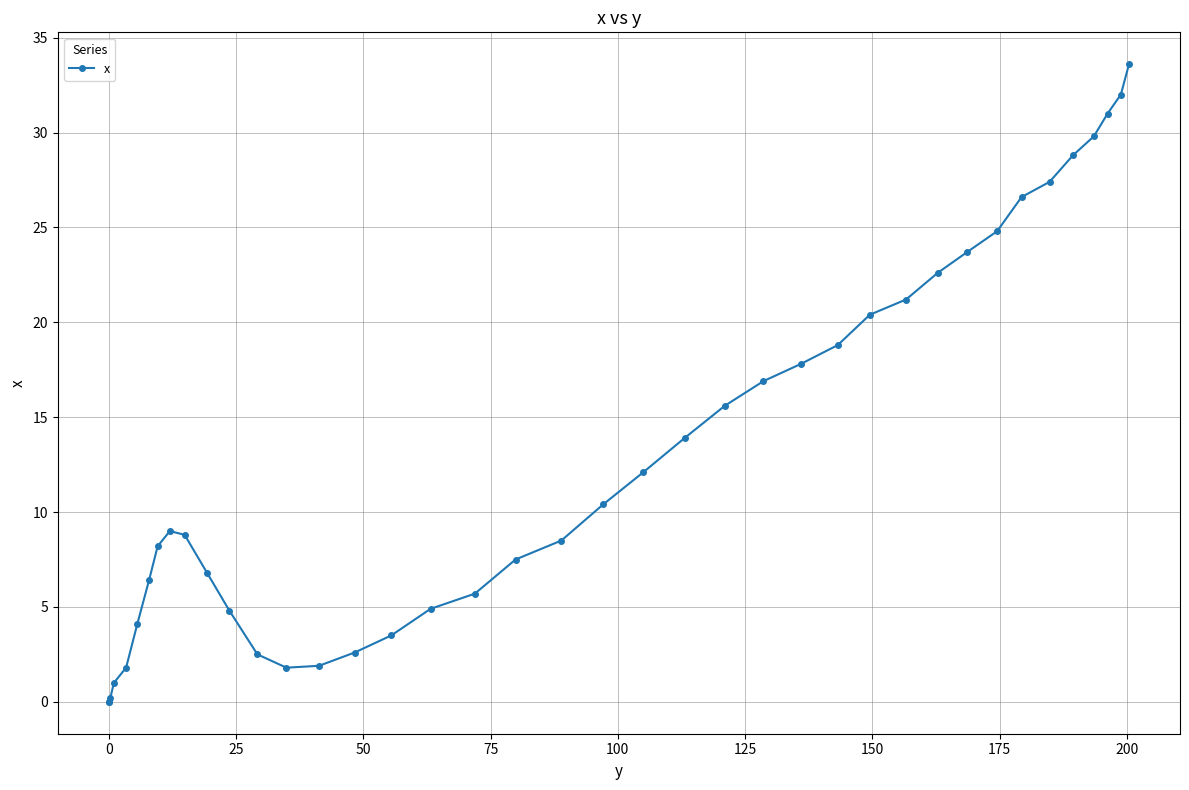

True or false: there are more than 2 points higher than both neighbors.

False